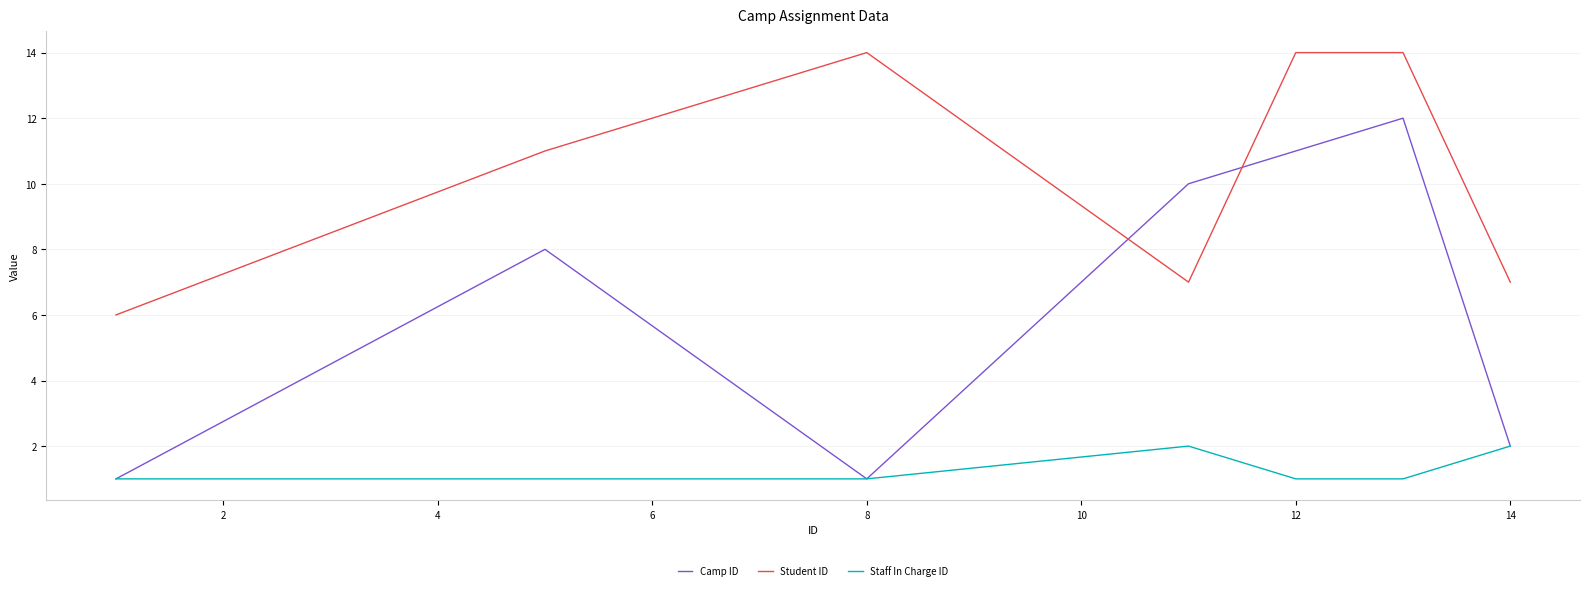

What is the difference between the maximum and minimum values in the Staff In Charge ID series?

1